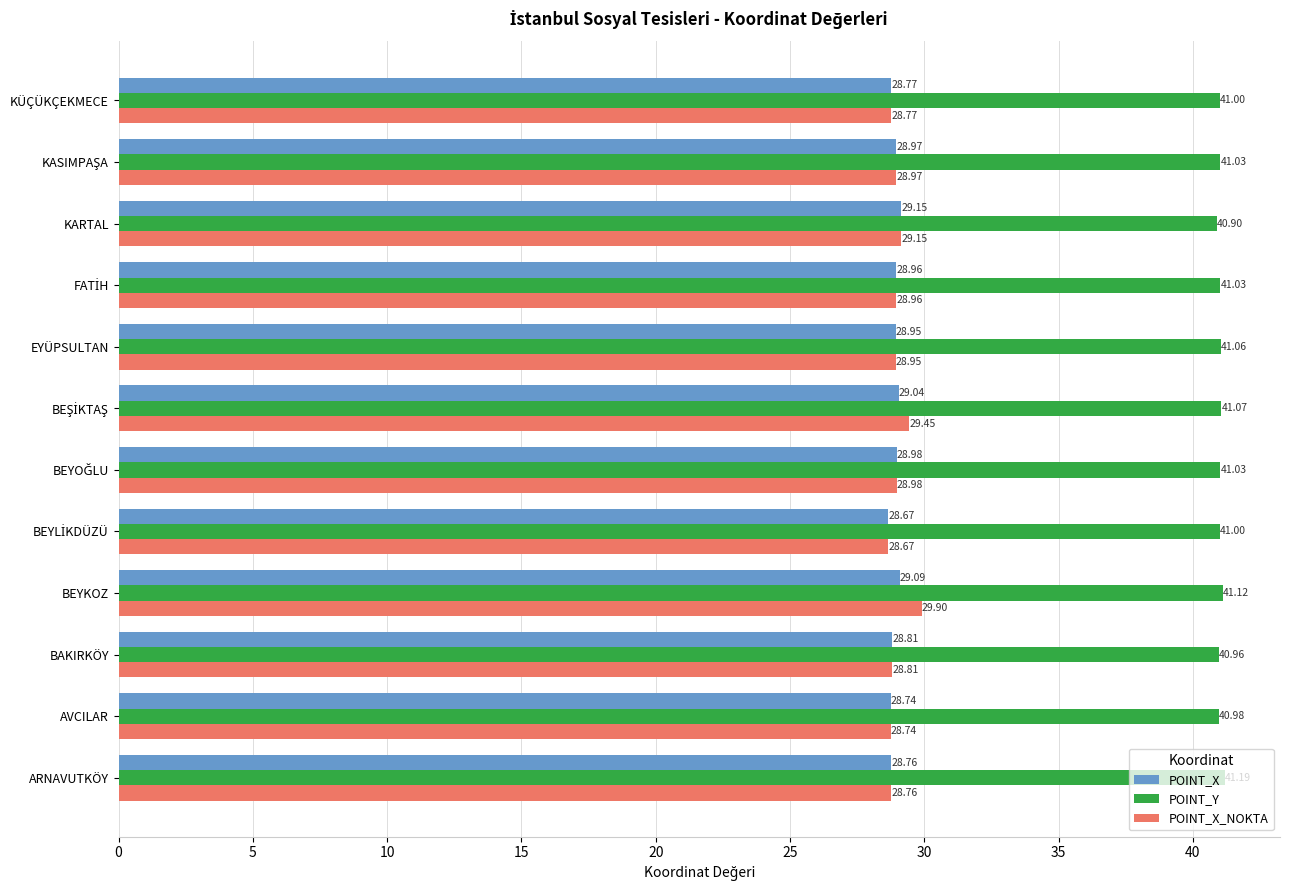

What is the spread (max minus min) of values at AVCILAR?

12.2